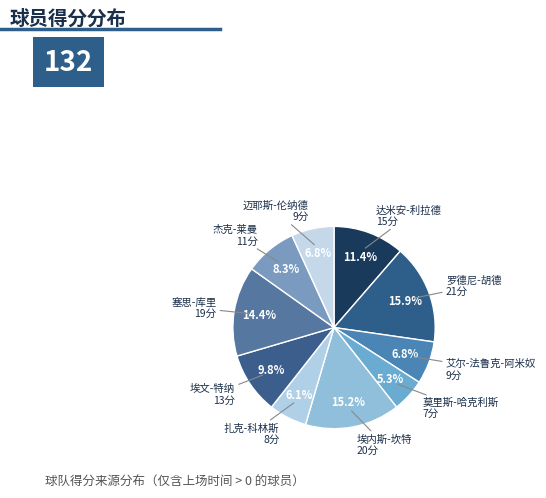

To the nearest percent, what portion does 埃内斯-坎特 represent?

15%